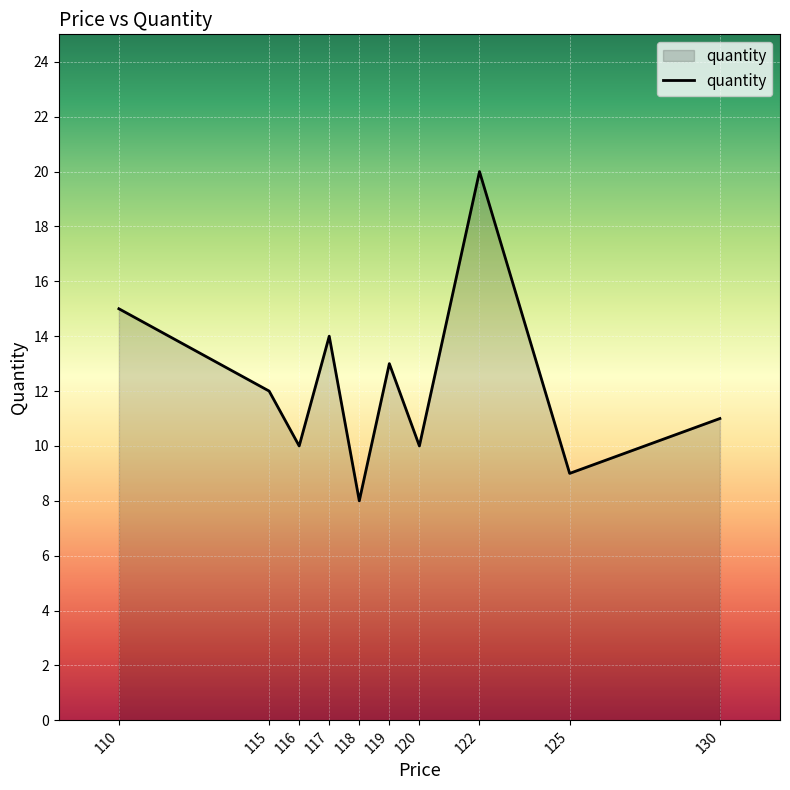

What value does the data have at 125?

9